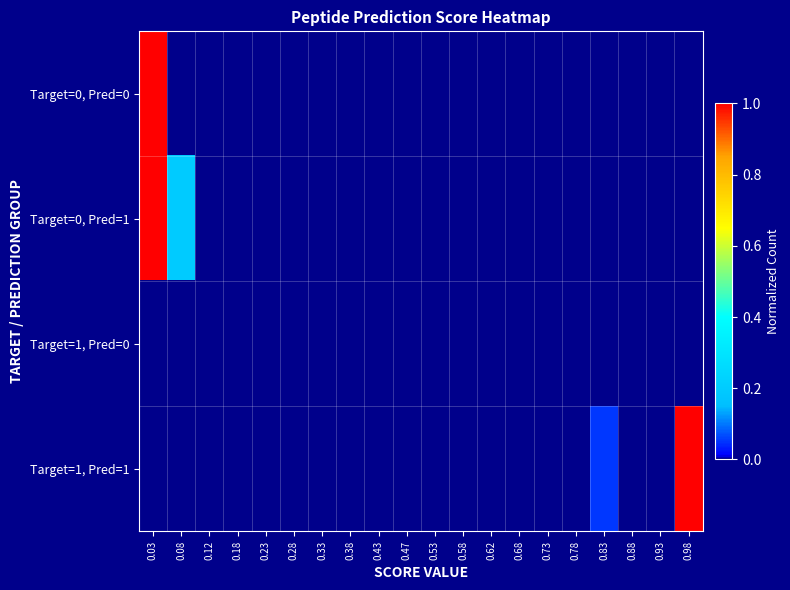

Between 0.08 and 0.18, which series saw the biggest shift?

Target=0, Pred=1